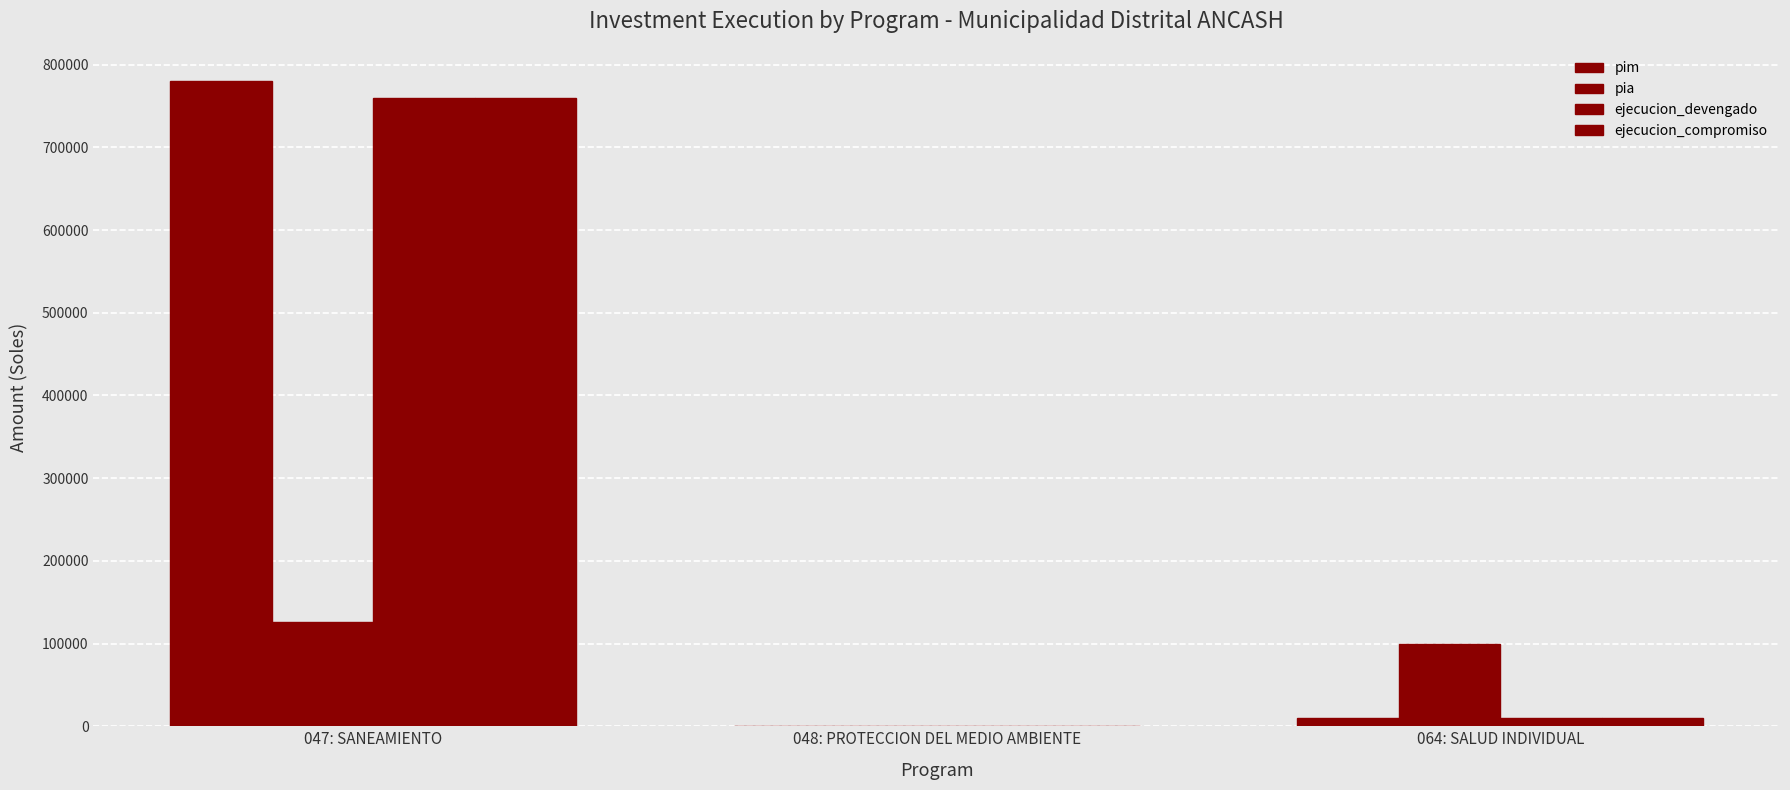

Which series has the largest total across all categories?

pim